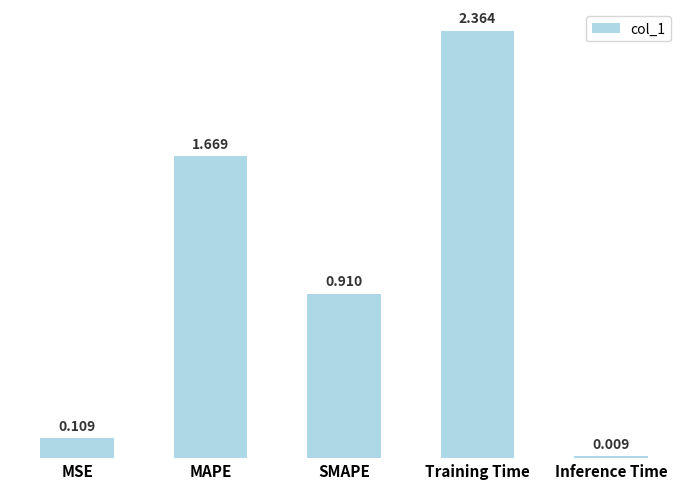

Are the bars horizontal?

No